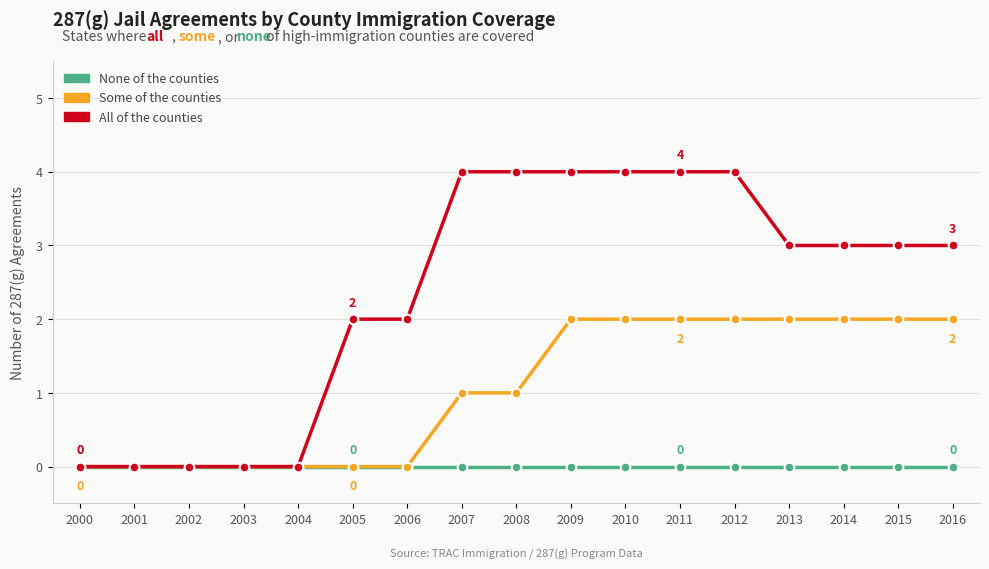

How many lines are shown in the chart?

3